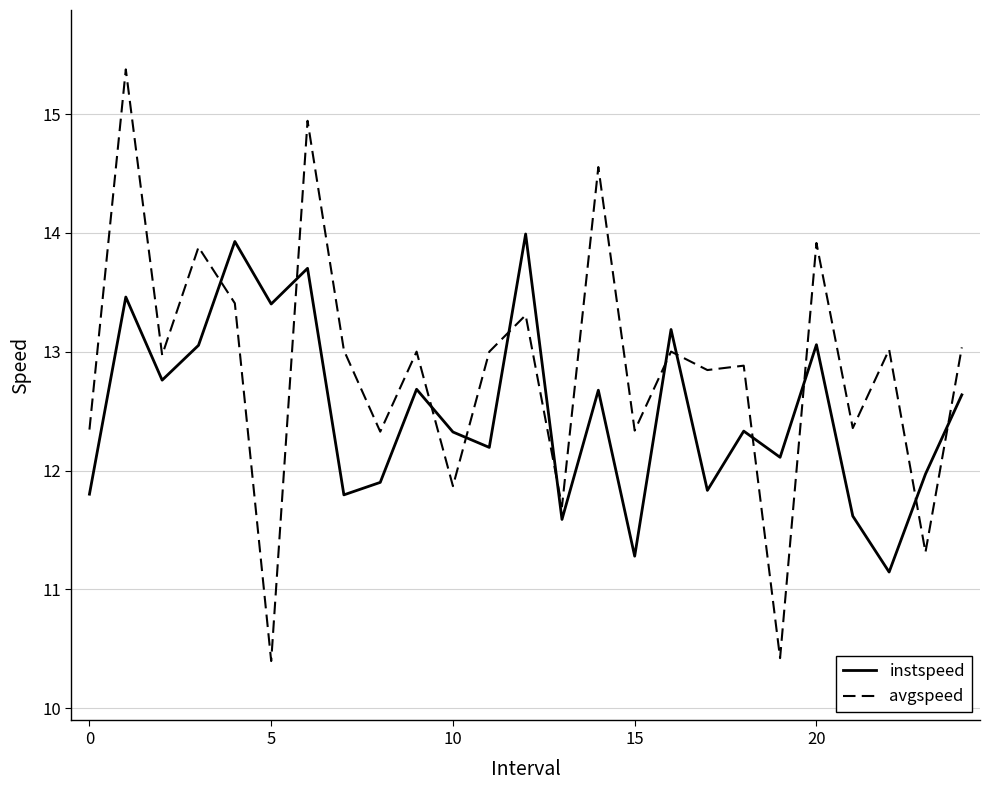

What is the average value of the instspeed series?

12.5